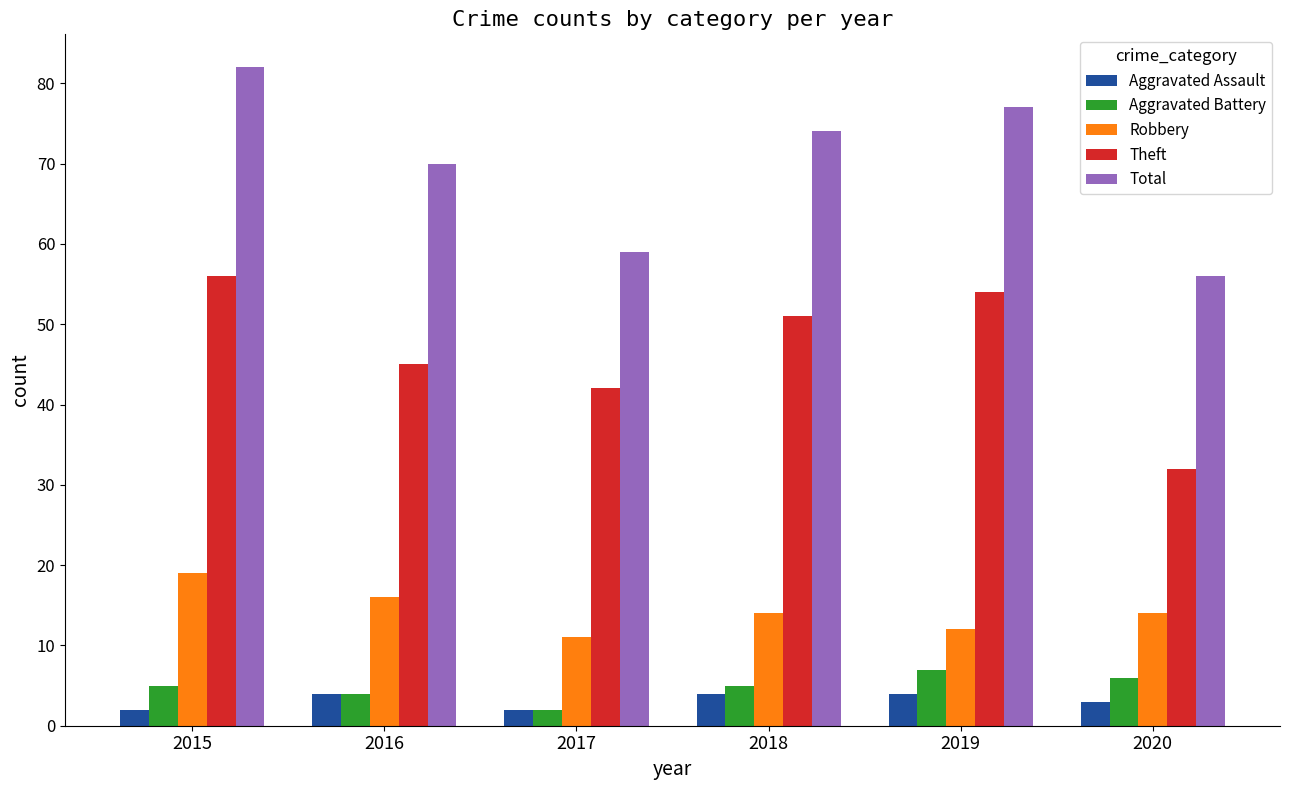

Is the value of Aggravated Battery at 2017 greater than the value of Robbery at 2015?

No